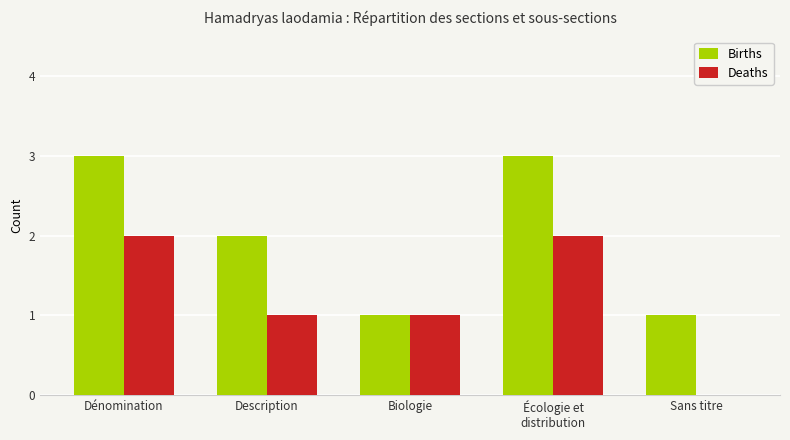

Reading left to right, transcribe all the data shown in this chart.

Births: Dénomination=3	Description=2	Biologie=1	Écologie et
distribution=3	Sans titre=1
Deaths: Dénomination=2	Description=1	Biologie=1	Écologie et
distribution=2	Sans titre=0